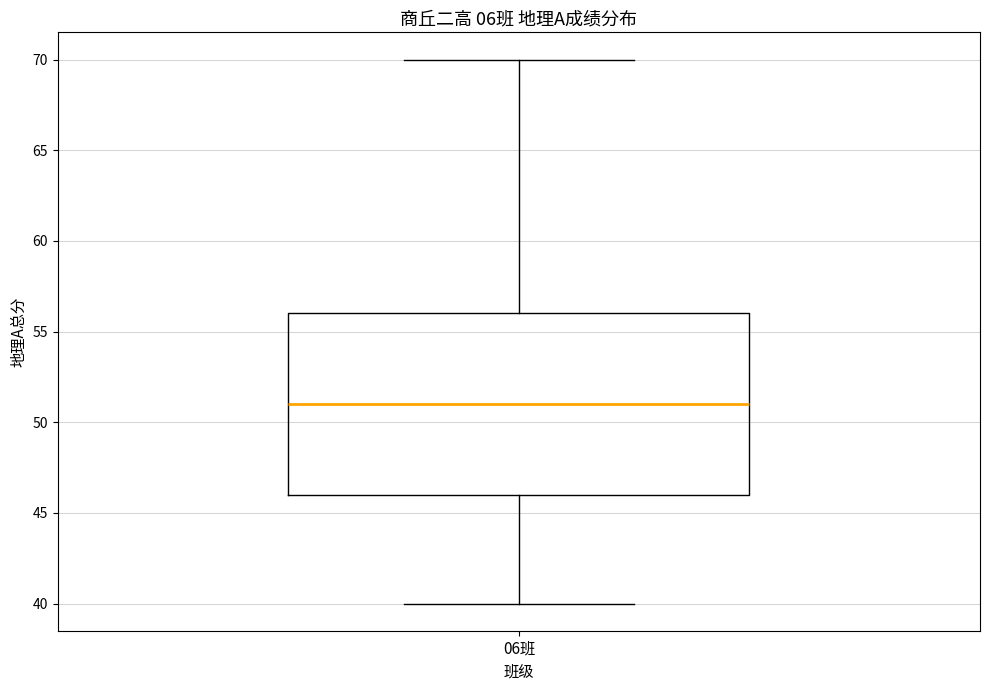

Transcribe this box plot: give where the median line is, the range the box spans, and where the two whiskers end, as read against the y-axis. The values are not printed on the chart, so give them approximately, as read against the axis.

median 51, box 46 to 56, whiskers 40 to 70